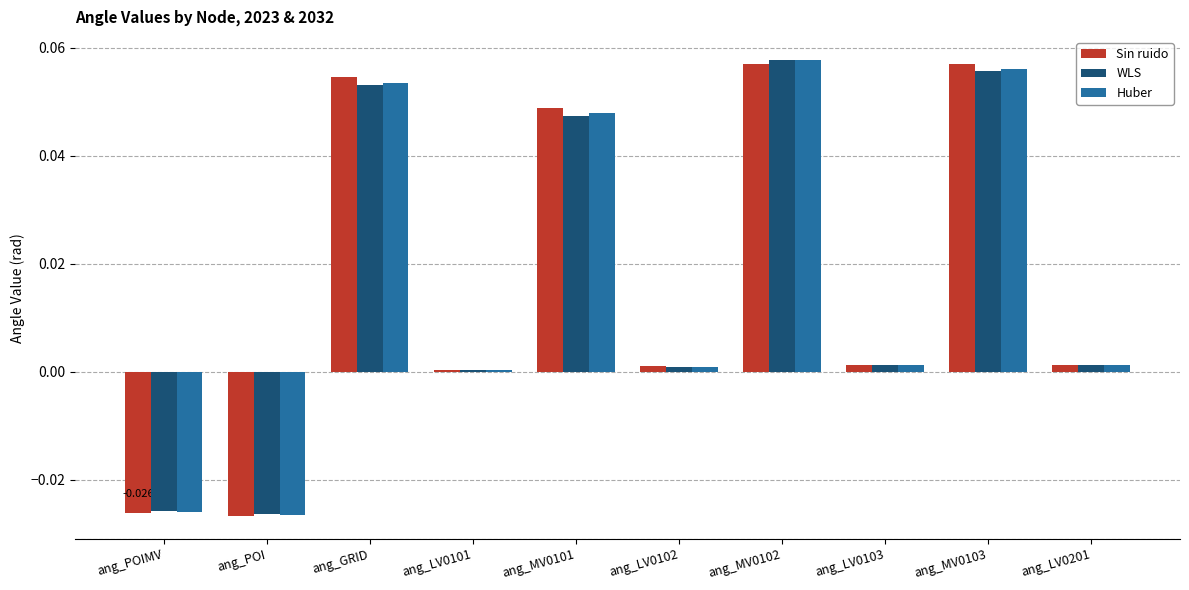

Between ang_POI and ang_LV0101, which series saw the biggest shift?

Sin ruido